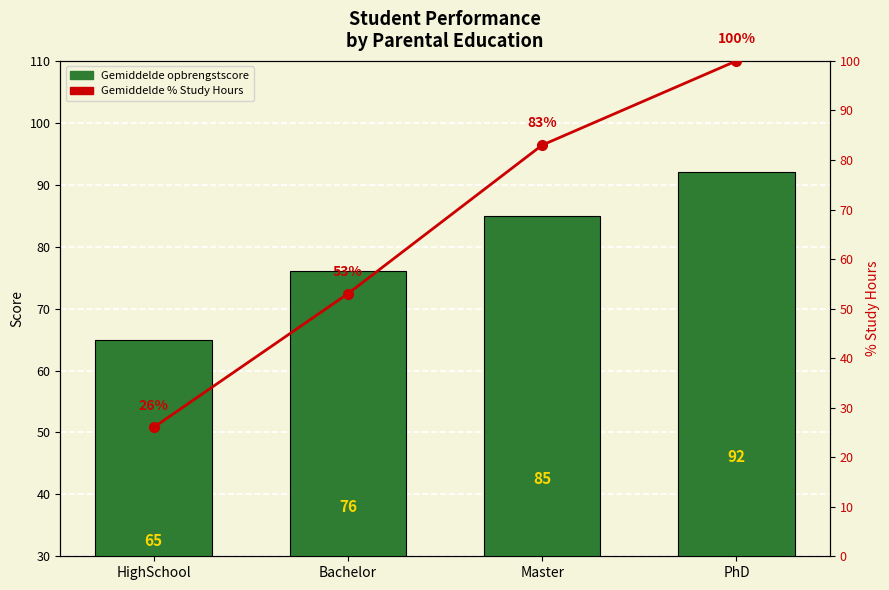

What is the difference between the highest and lowest values at Master?

2